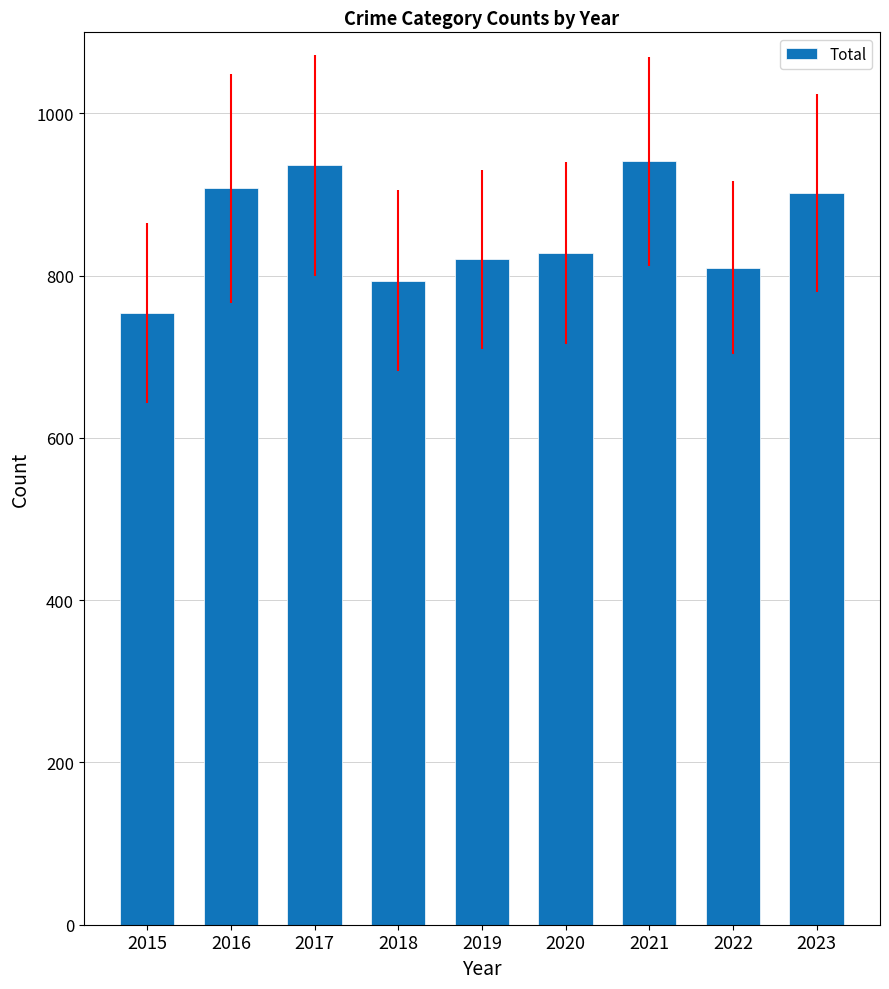

Approximately how many times larger is the value at 2023 compared to 2019?

1.1